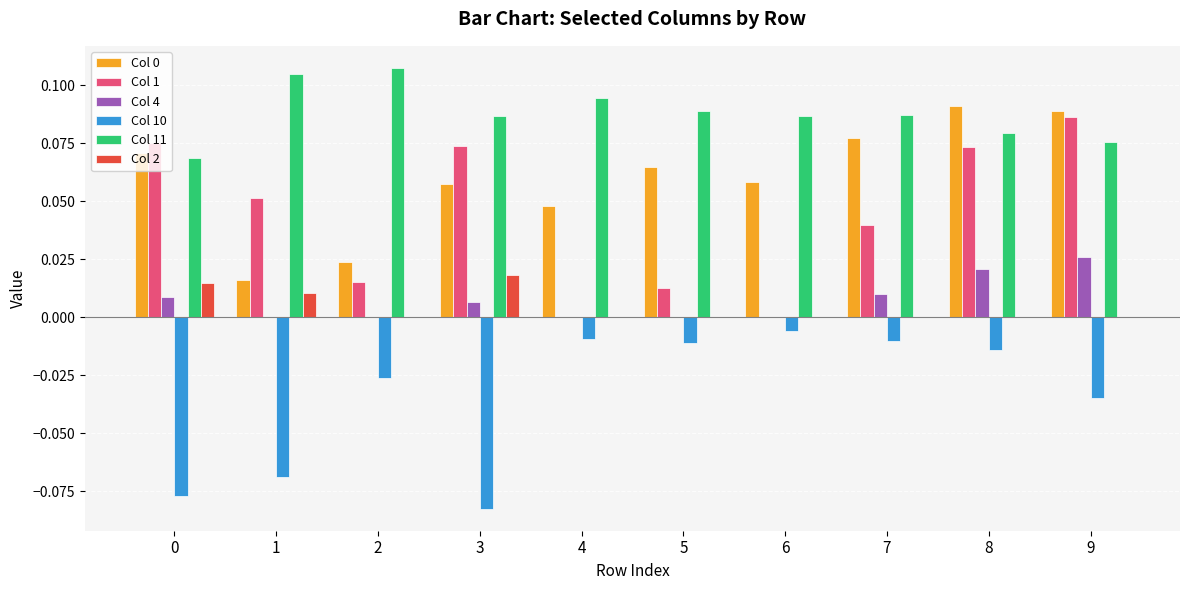

Which series has the widest spread of values?

Col 1